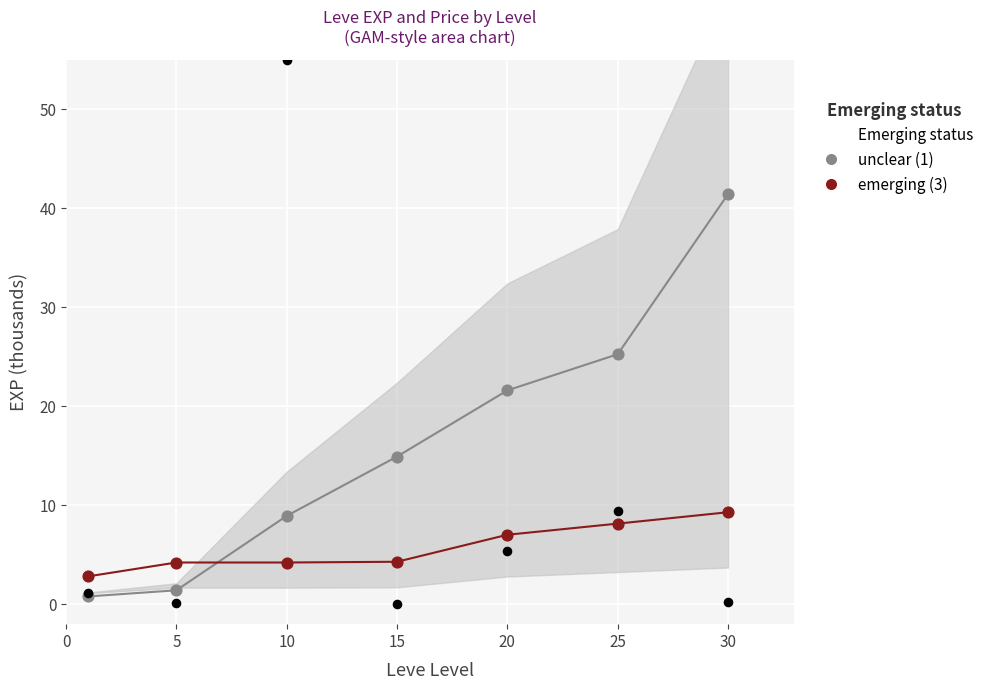

At which category is the sum across all series the highest?

30